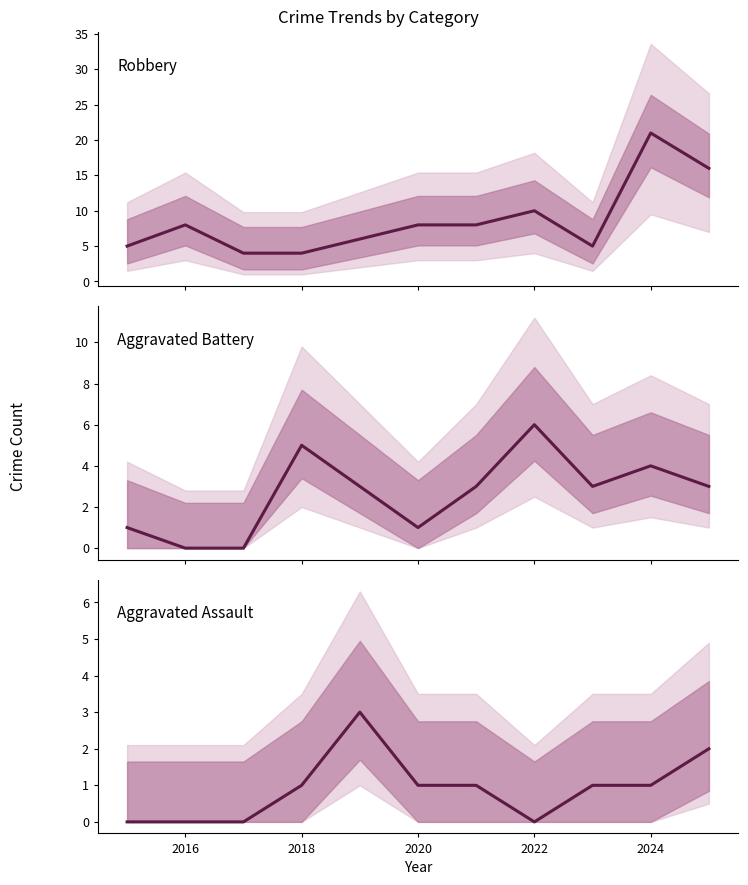

Rank the series by their average value, from lowest to highest.

Aggravated Assault, Aggravated Battery, Robbery